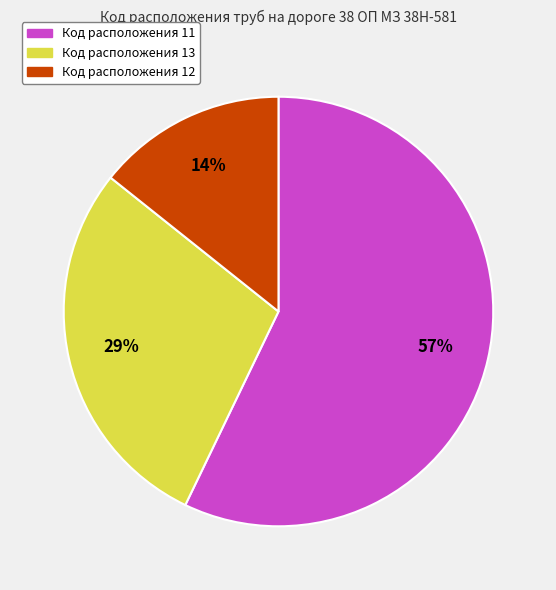

Does any single category account for the majority?

Yes